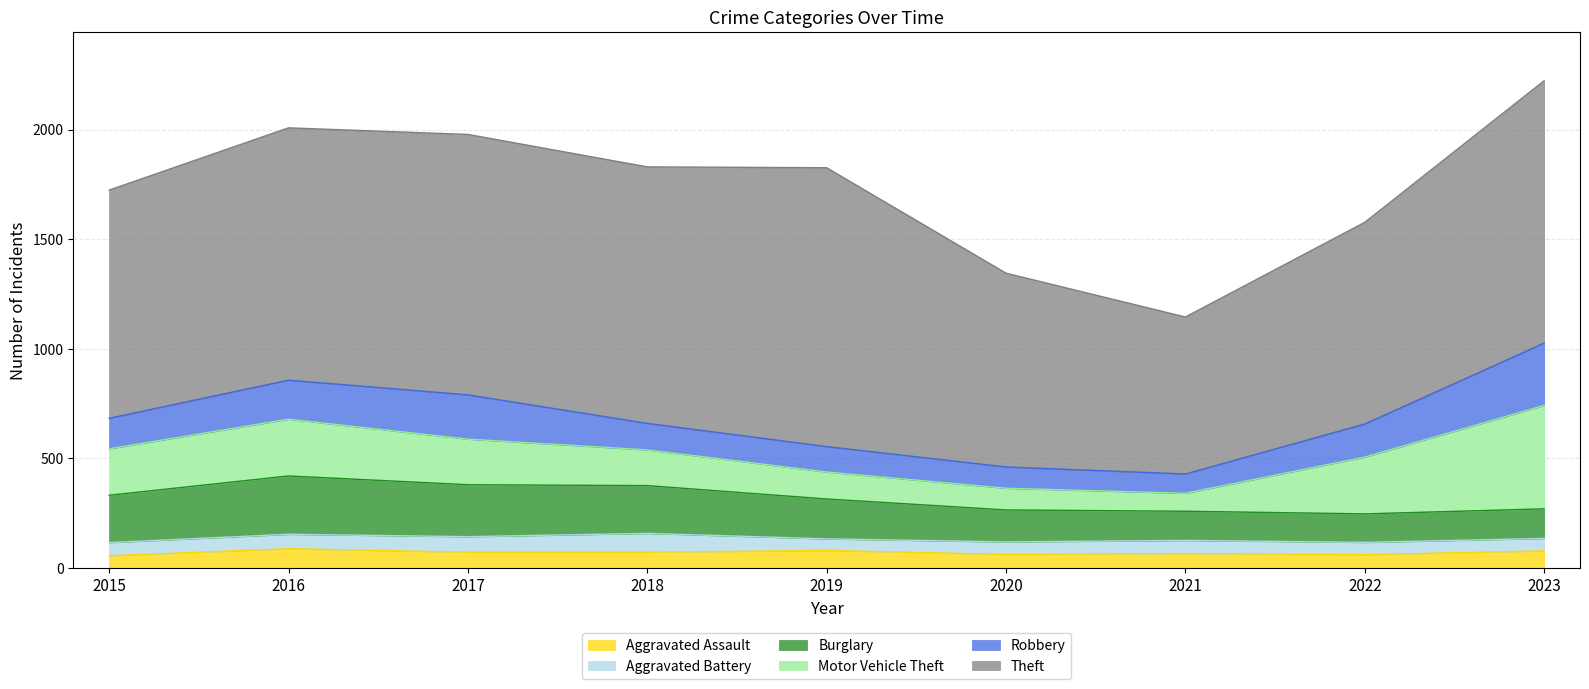

Where is the first local maximum for Theft?

2017